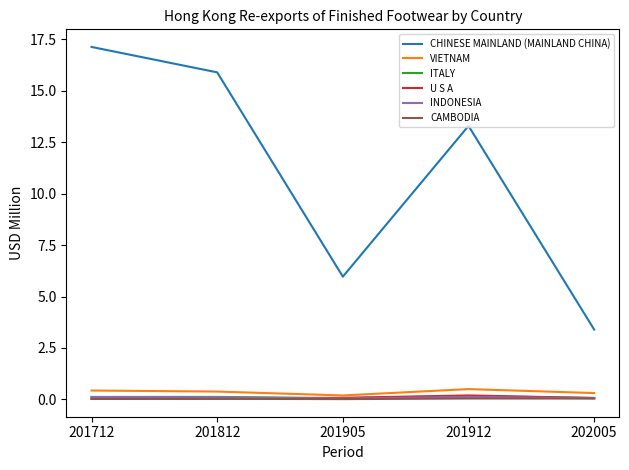

Which label corresponds to the largest value in the chart?

201712